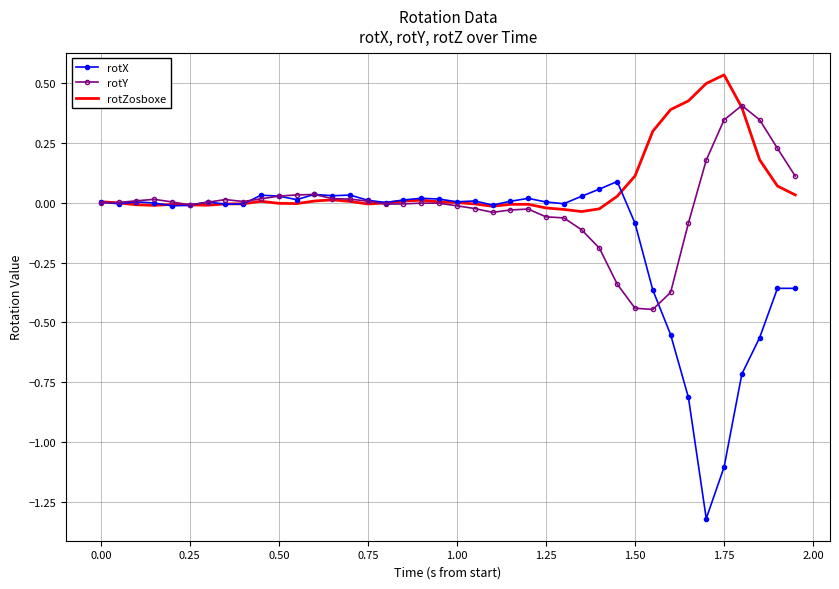

What is the smallest value displayed?

-1.3